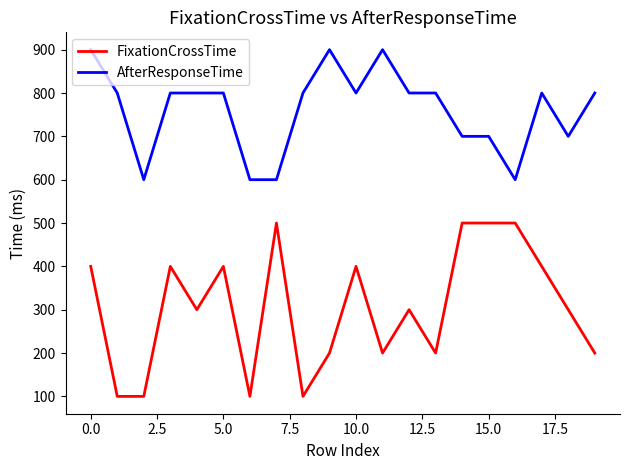

Rank the series by their maximum value, from lowest to highest.

FixationCrossTime, AfterResponseTime